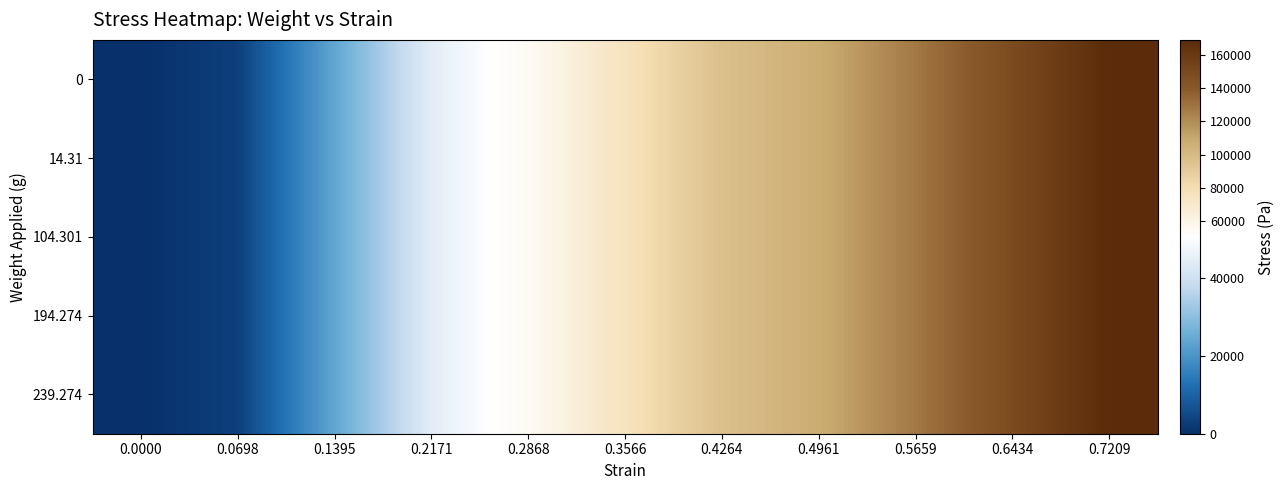

Reading left to right, what are all the values shown in this chart?

0: 0.0000=0.0	0.0698=3273.5	0.1395=23859.7	0.2171=44441.8	0.2868=54735.9	0.3566=75688.5	0.4264=96880.0	0.4961=107170.0	0.5659=127758.2	0.6434=148354.7	0.7209=168825.6
14.31: 0.0000=0.0	0.0698=3273.5	0.1395=23859.7	0.2171=44441.8	0.2868=54735.9	0.3566=75688.5	0.4264=96880.0	0.4961=107170.0	0.5659=127758.2	0.6434=148354.7	0.7209=168825.6
104.301: 0.0000=0.0	0.0698=3273.5	0.1395=23859.7	0.2171=44441.8	0.2868=54735.9	0.3566=75688.5	0.4264=96880.0	0.4961=107170.0	0.5659=127758.2	0.6434=148354.7	0.7209=168825.6
194.274: 0.0000=0.0	0.0698=3273.5	0.1395=23859.7	0.2171=44441.8	0.2868=54735.9	0.3566=75688.5	0.4264=96880.0	0.4961=107170.0	0.5659=127758.2	0.6434=148354.7	0.7209=168825.6
239.274: 0.0000=0.0	0.0698=3273.5	0.1395=23859.7	0.2171=44441.8	0.2868=54735.9	0.3566=75688.5	0.4264=96880.0	0.4961=107170.0	0.5659=127758.2	0.6434=148354.7	0.7209=168825.6